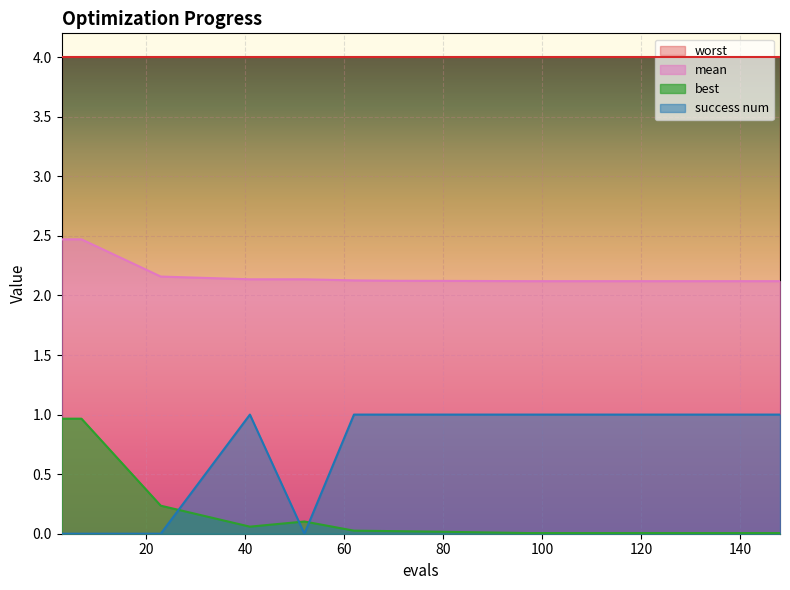

List the series in order of their peak value, lowest first.

best, success num, mean, worst